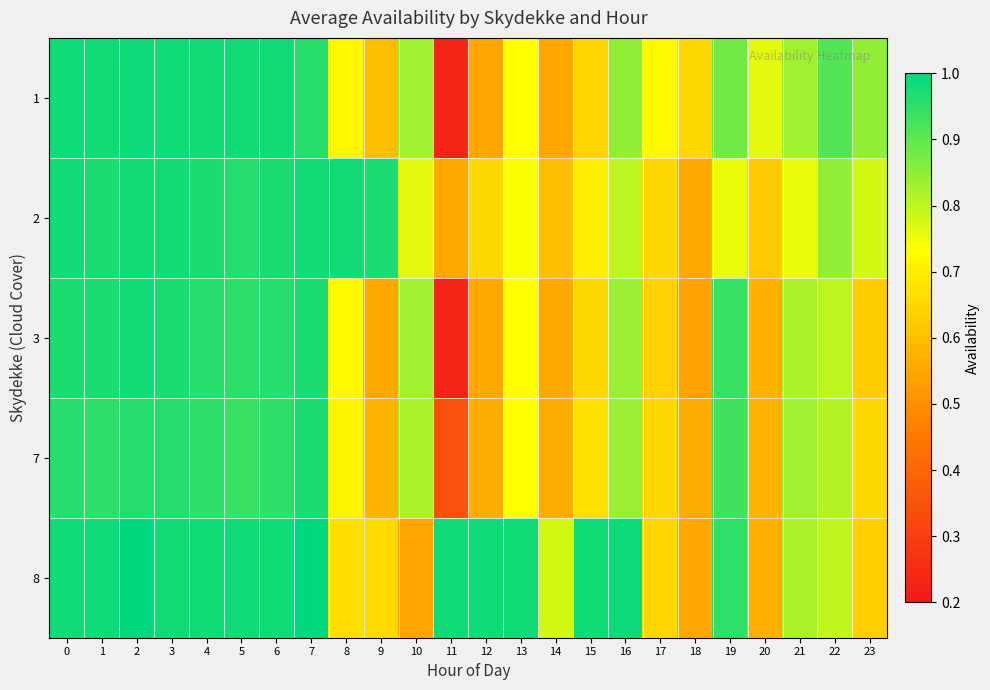

Which has a higher value, 12 or 10?

10